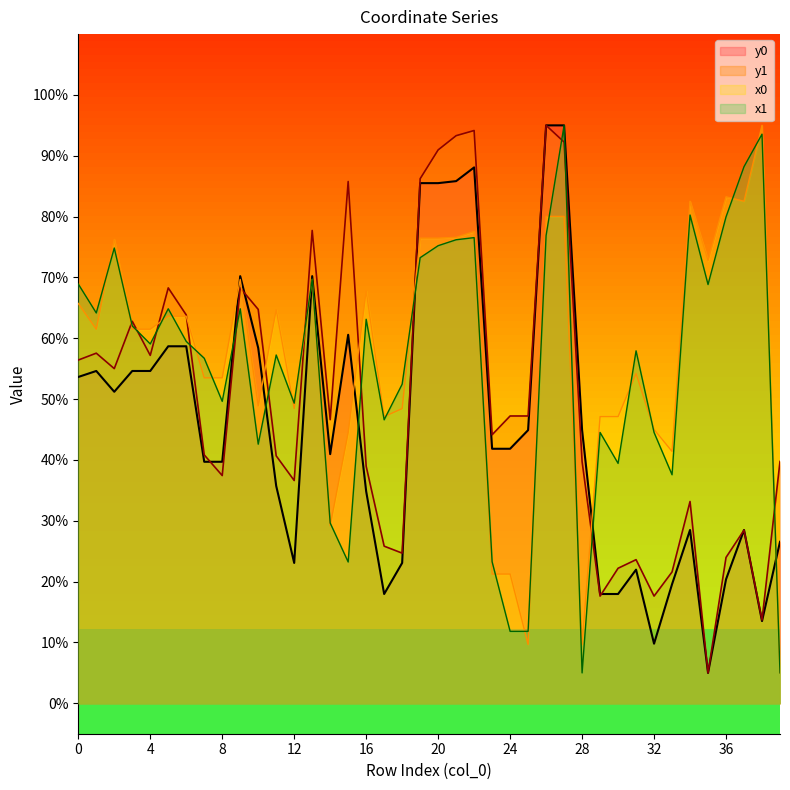

How many times do y1 and x0 cross each other?

11